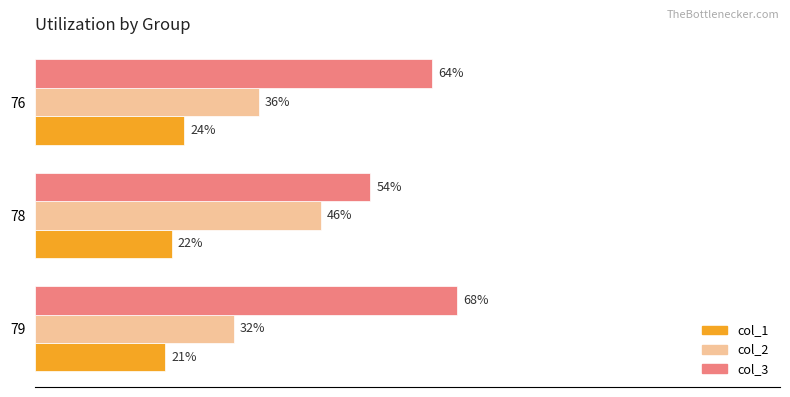

Rank the series at 79 from lowest to highest value.

col_1, col_2, col_3